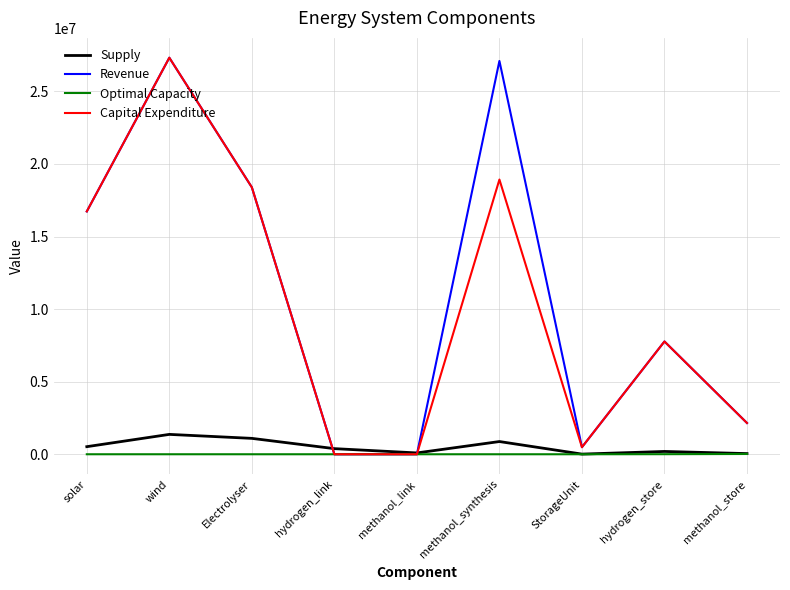

Which series changed the most between methanol_link and hydrogen_store?

Revenue